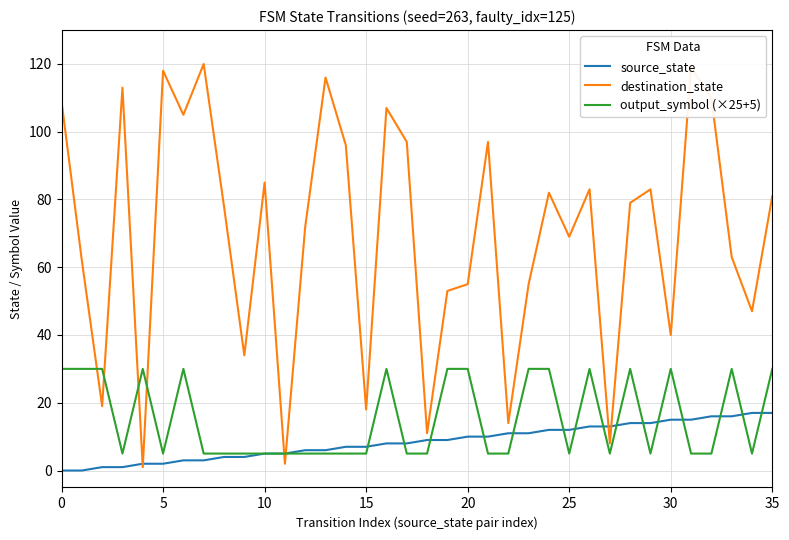

List the series in order of their peak value, lowest first.

source_state, output_symbol (×25+5), destination_state